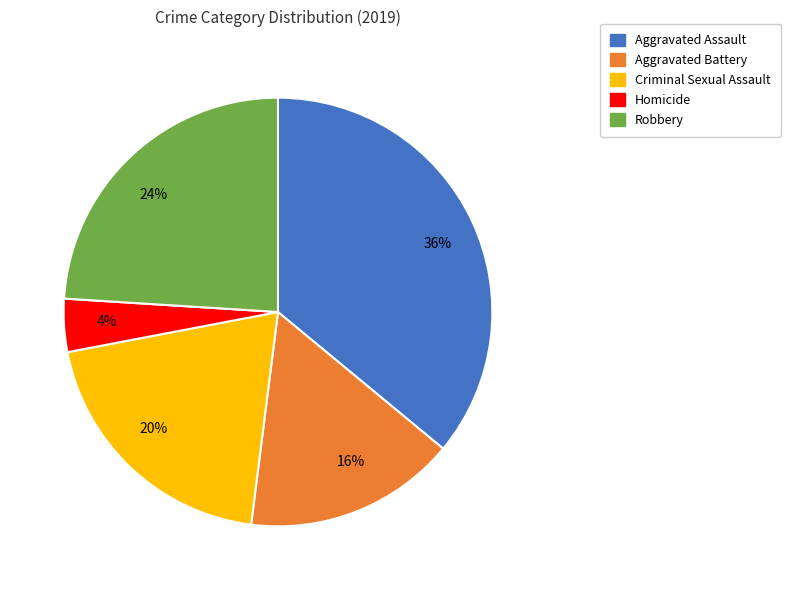

What percentage is the Aggravated Battery slice, to the nearest percent?

16%